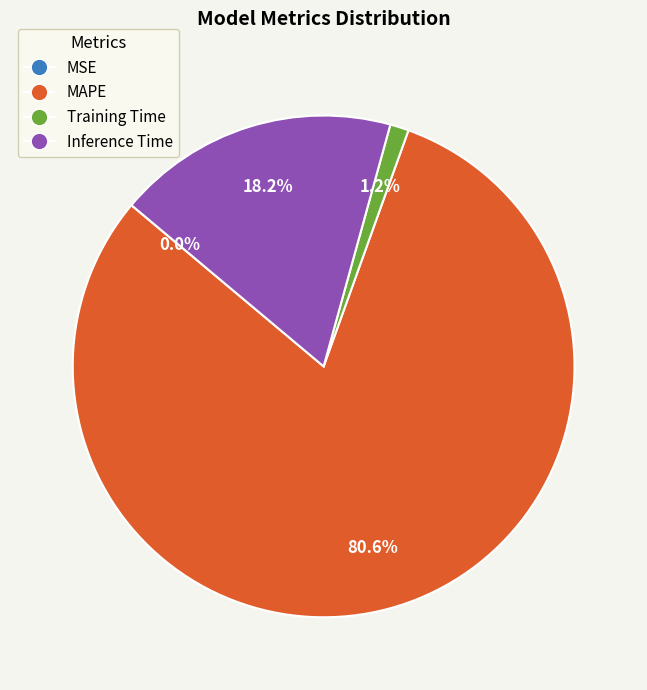

Is it true that Inference Time is 18% of the pie?

True